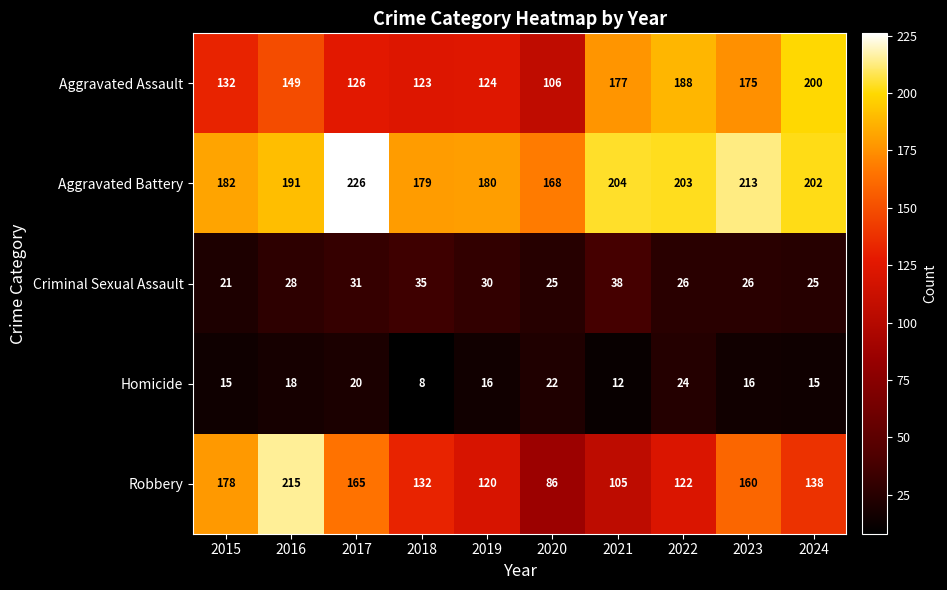

At how many categories does at least one series exceed 216?

1